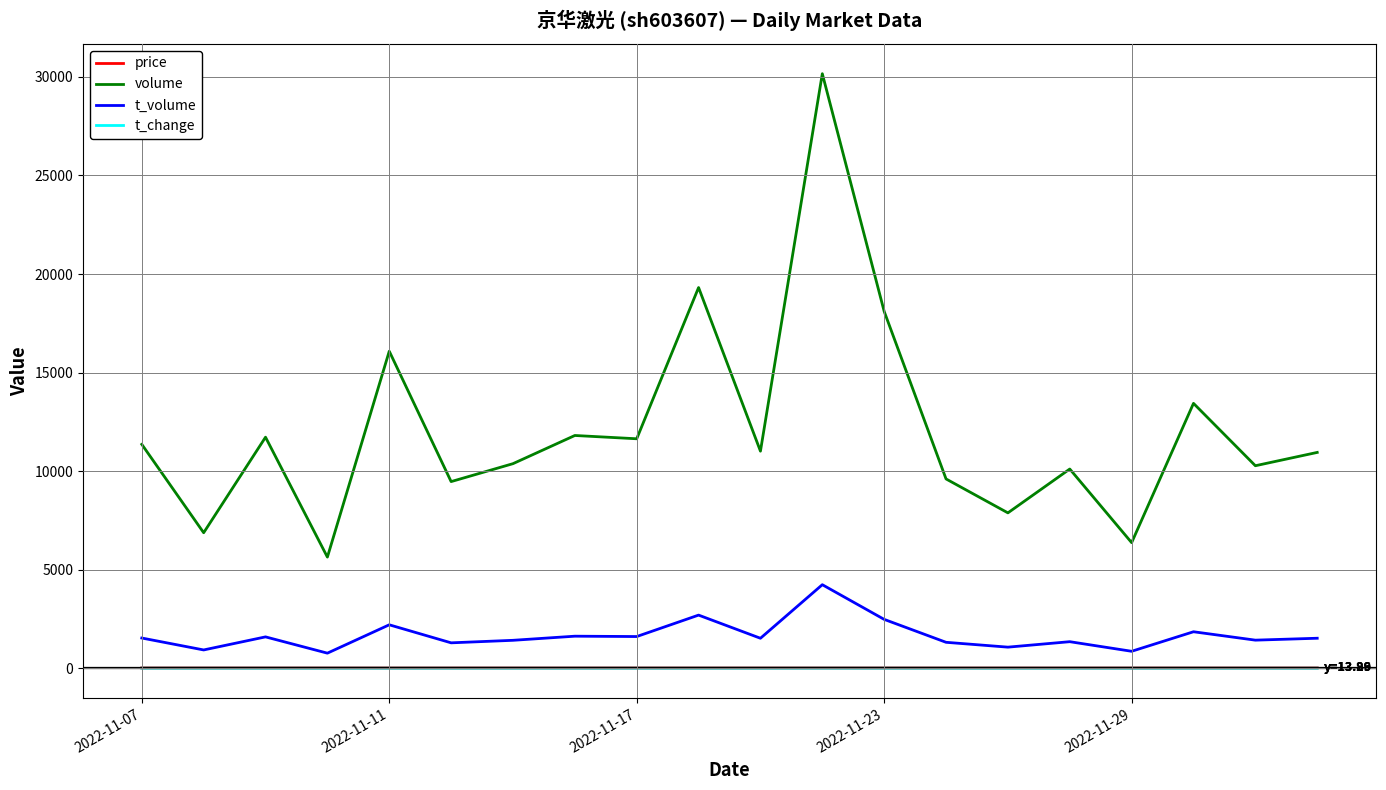

True or false: t_volume and t_change intersect in this chart.

False